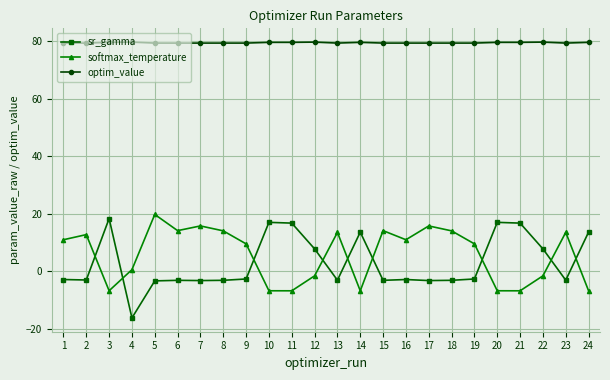

Which label corresponds to the smallest value in the chart?

4